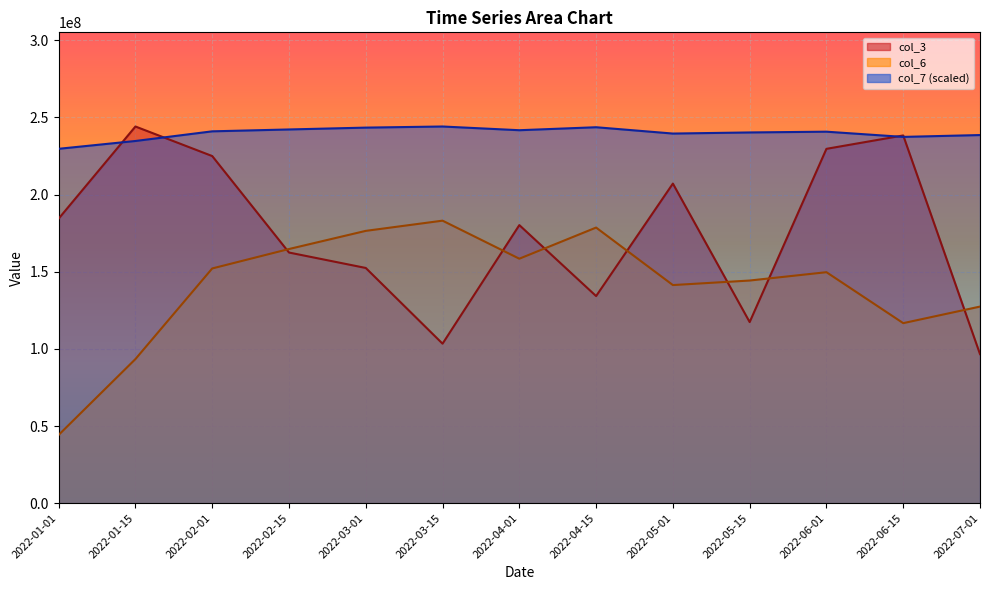

Rank the series by their average value, from lowest to highest.

col_6, col_3, col_7 (scaled)